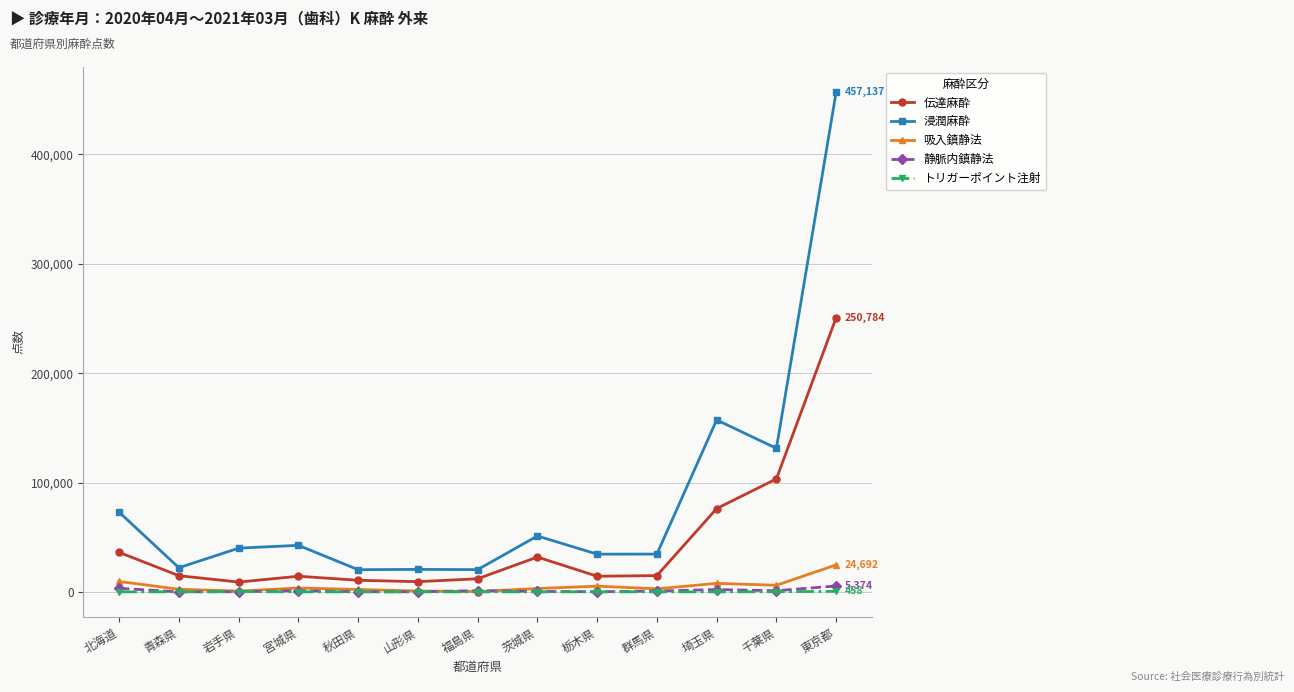

At which category does the chart reach its peak across all series?

東京都